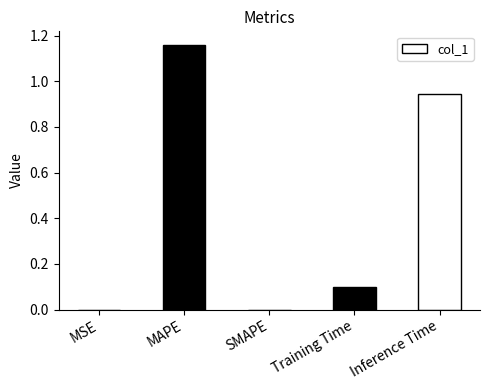

Which label corresponds to the largest value in the chart?

MAPE